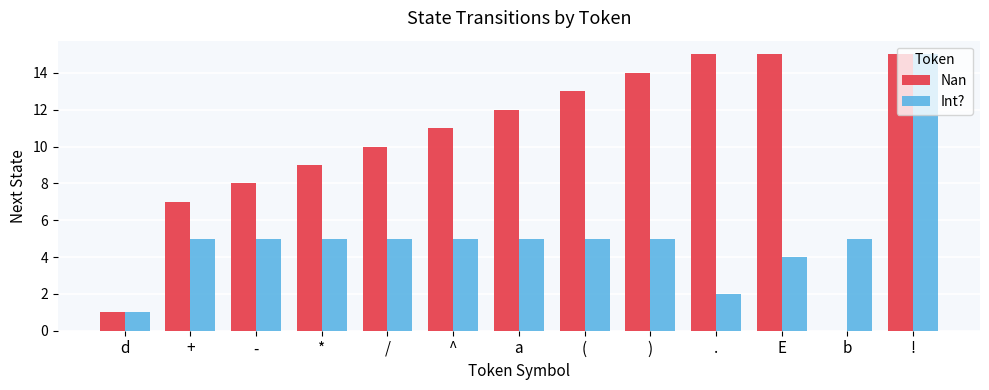

What is the sum of all Int? values?

67